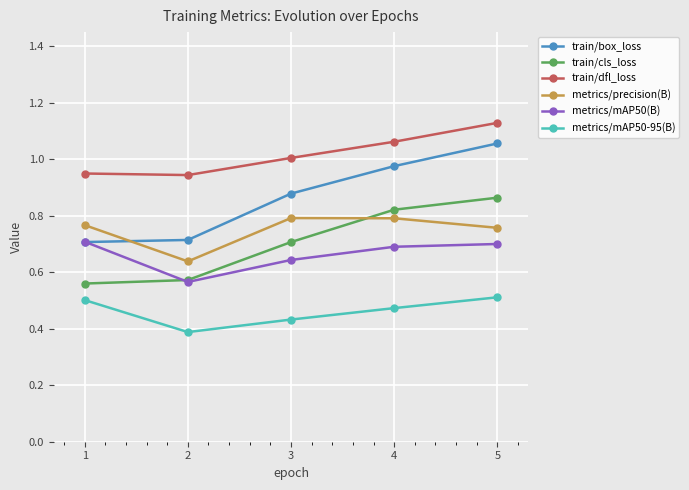

True or false: train/dfl_loss has a value of 0.4 at 4.

False